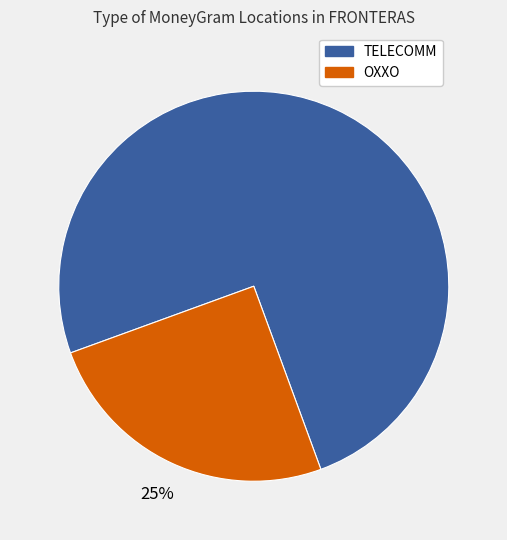

Is there a majority slice in this chart?

Yes